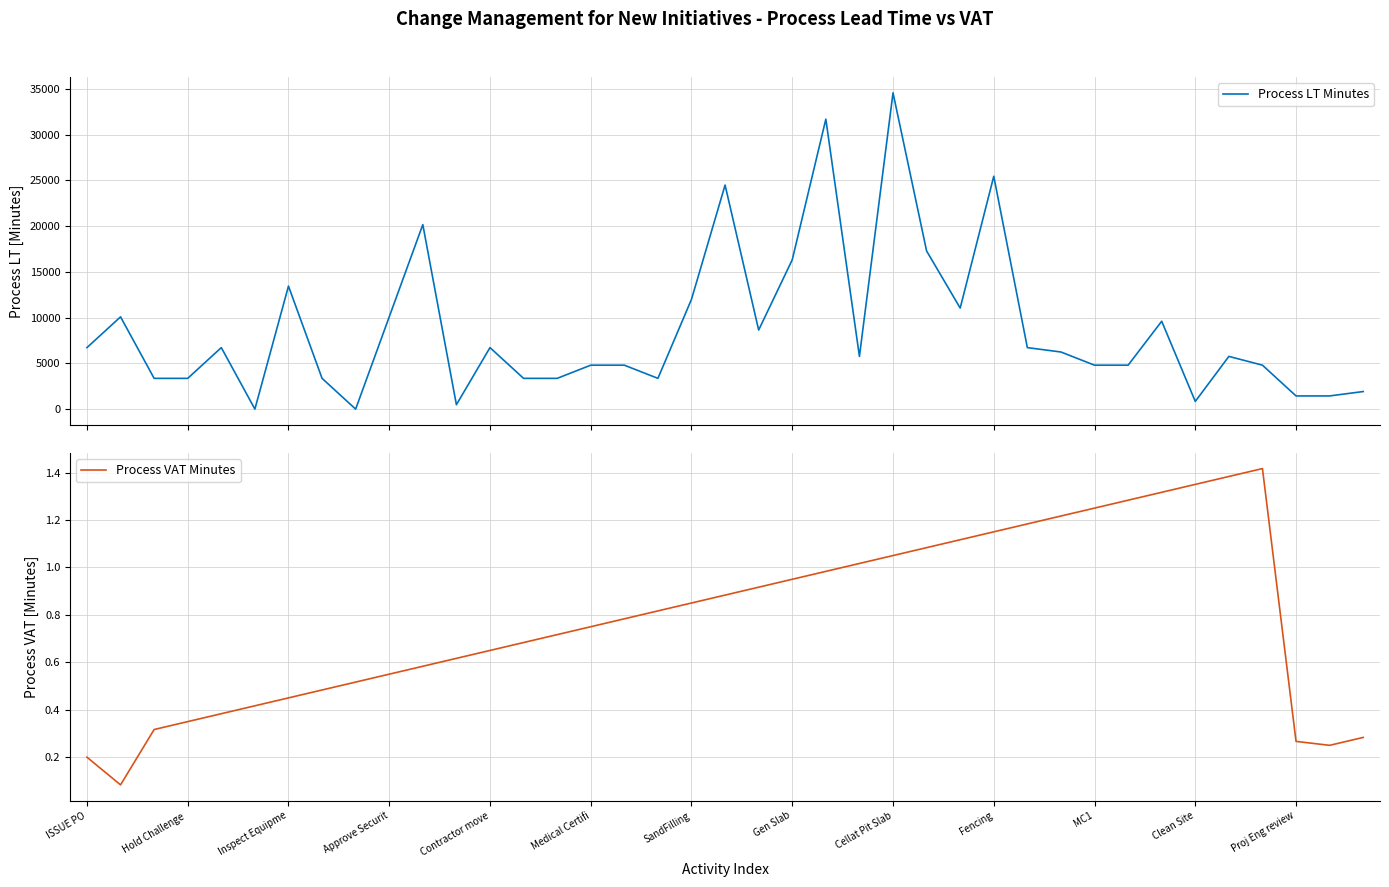

What is the difference between the highest and lowest values at 31?

4798.7